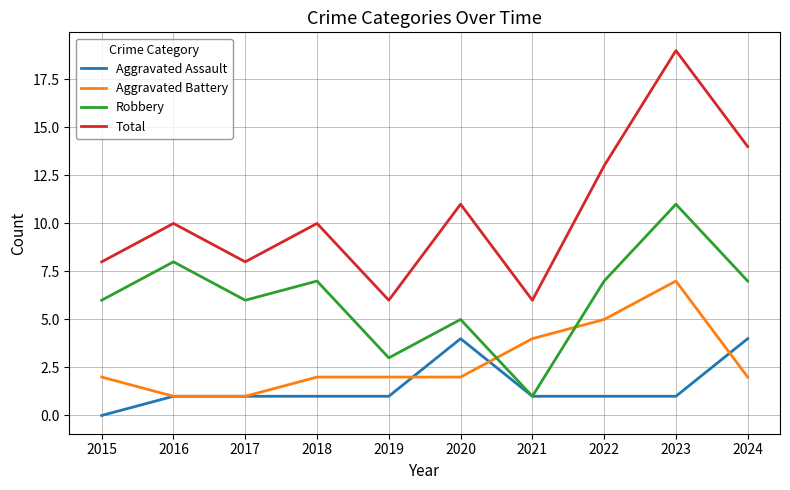

What value does the Robbery series have at 2015, to the nearest 10?

10